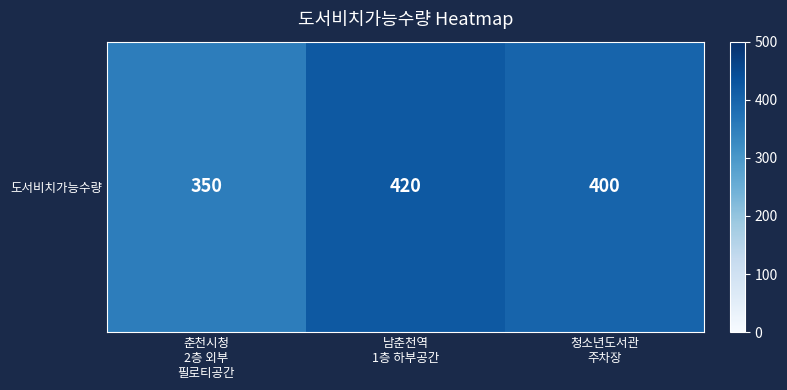

List the labels in order of value, smallest first.

춘천시청
2층 외부
필로티공간, 청소년도서관
주차장, 남춘천역
1층 하부공간